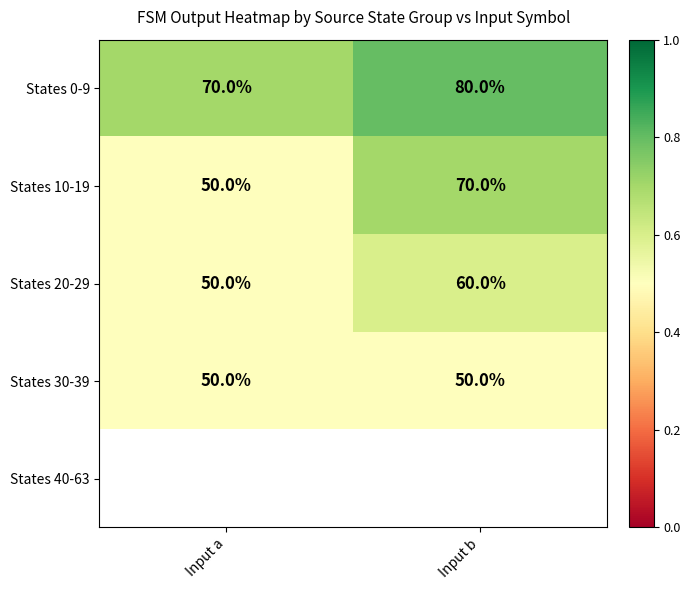

What is the average value of the States 0-9 series?

75.0